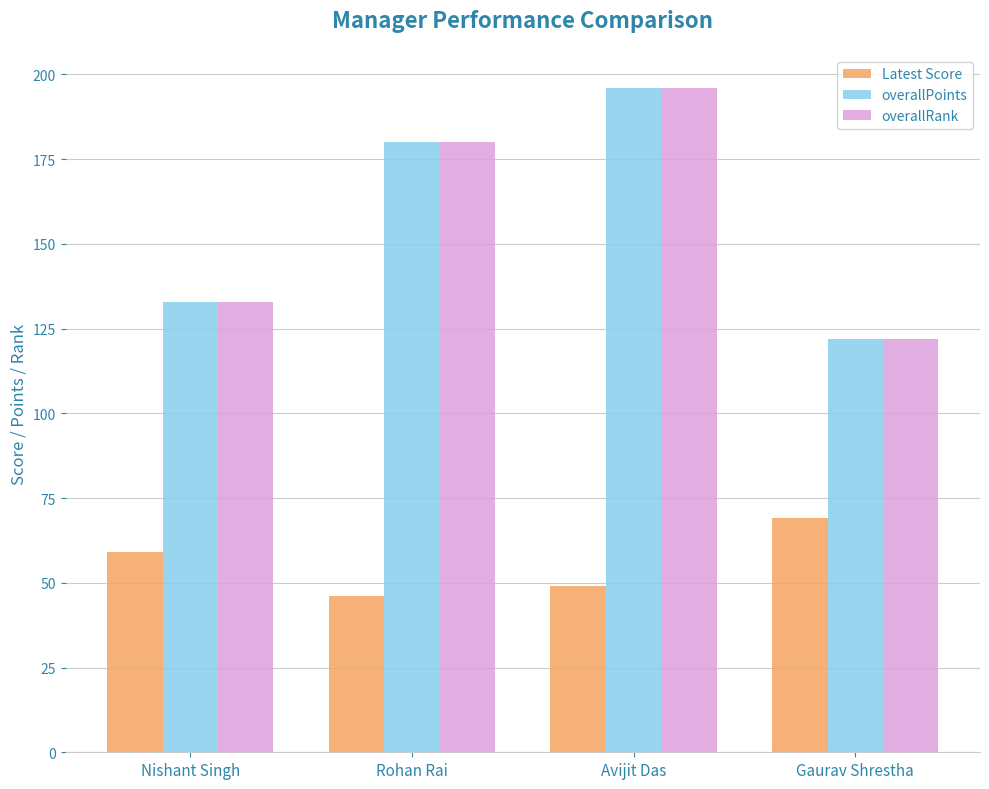

True or false: Latest Score has a value of 49 at Avijit Das.

True